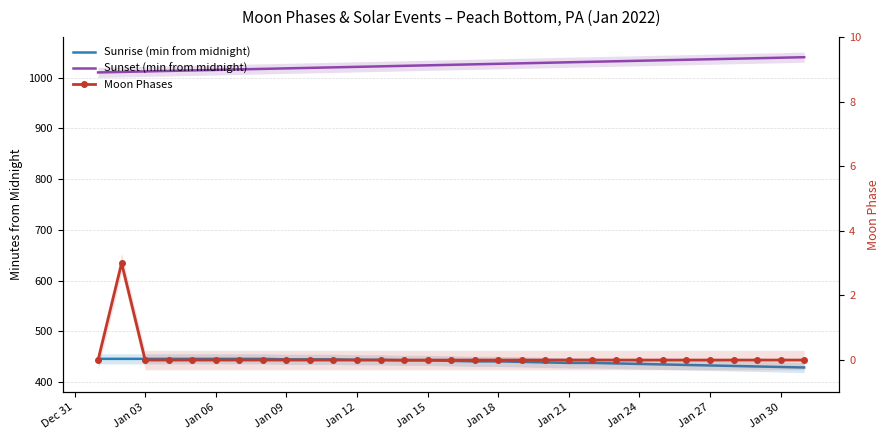

At how many categories does at least one series exceed 630?

31